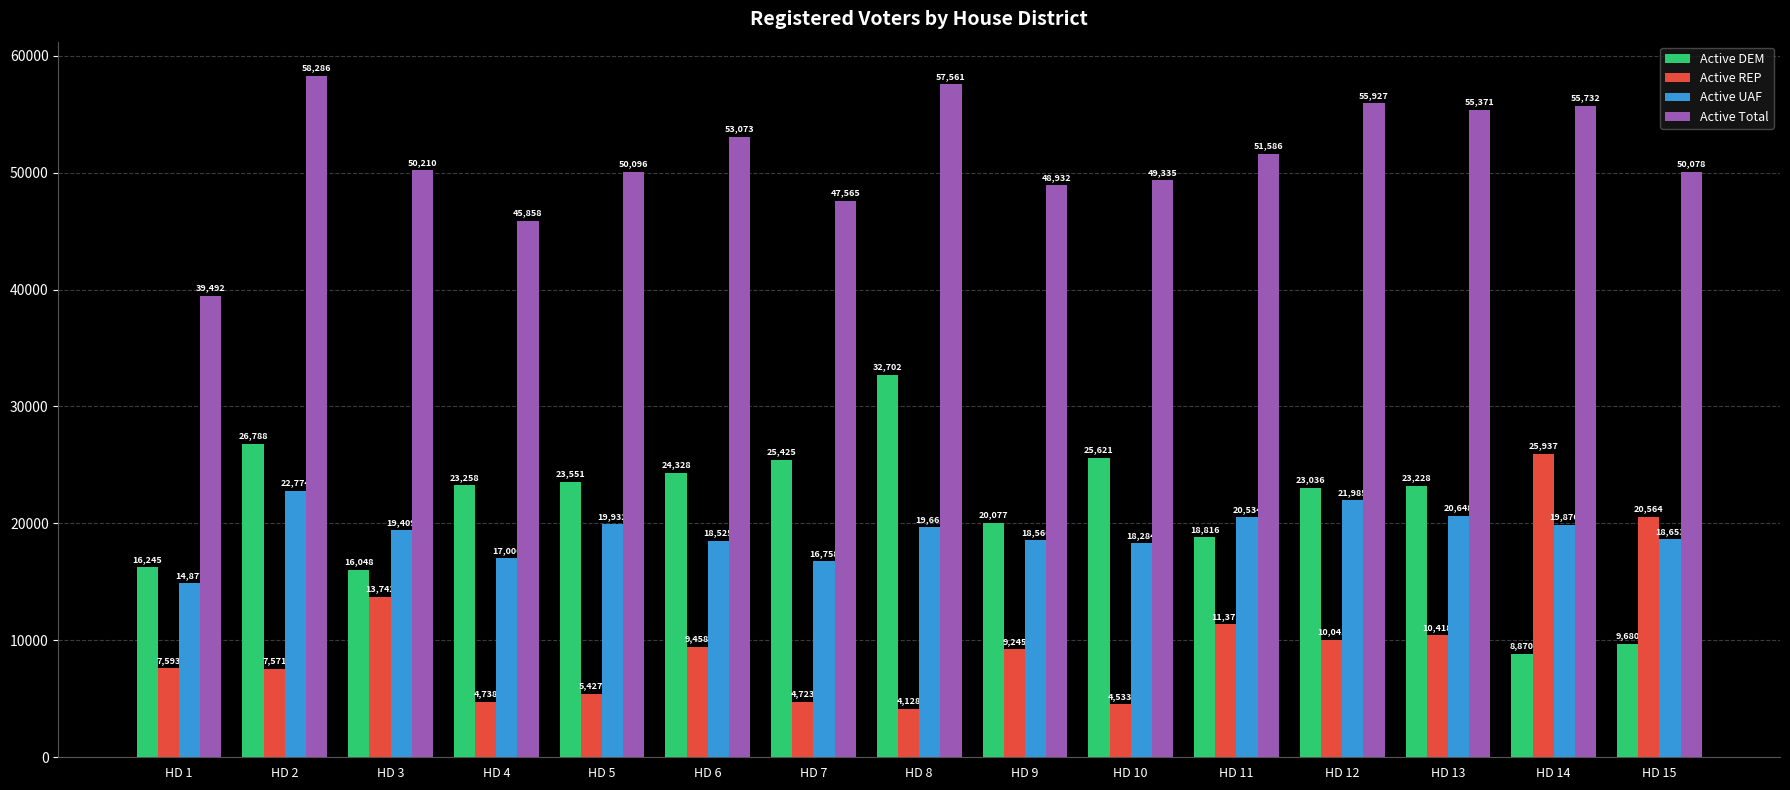

Is the value of Active REP at HD 10 greater than the value of Active DEM at HD 9?

No